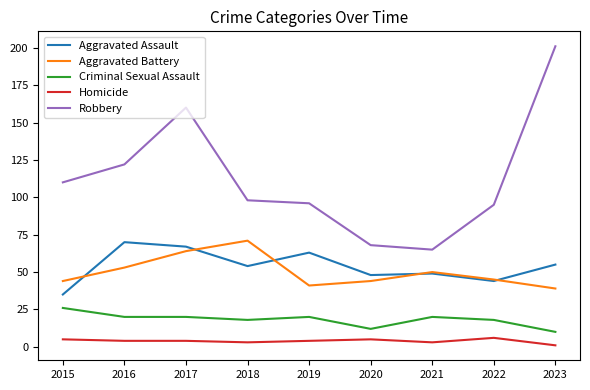

What is the sum of the Aggravated Battery values at 2021 and 2019?

91